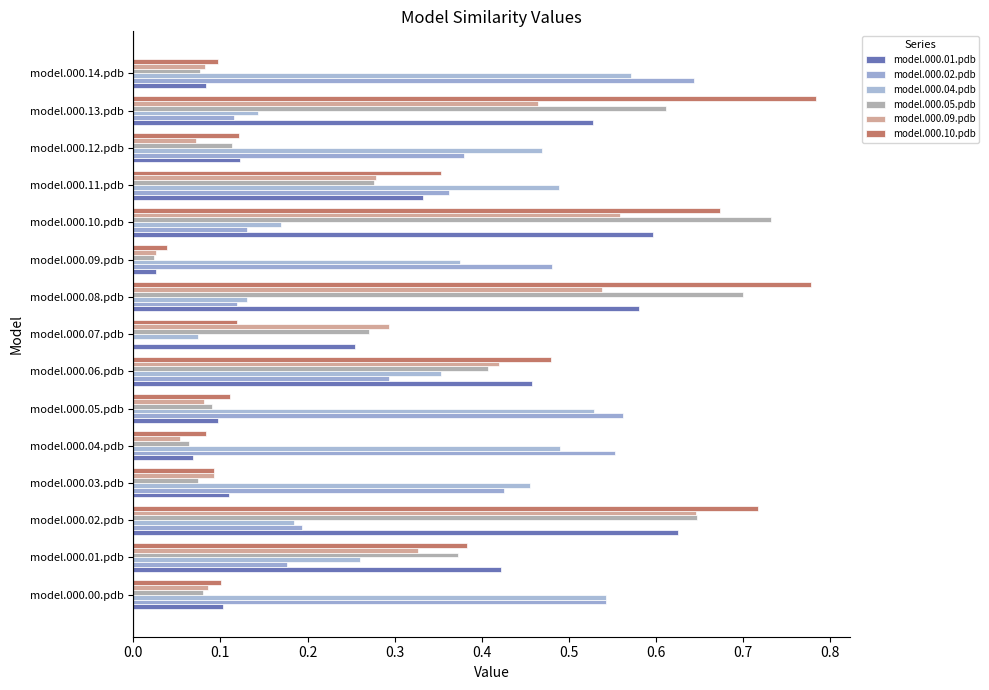

How many distinct data groups are displayed?

6